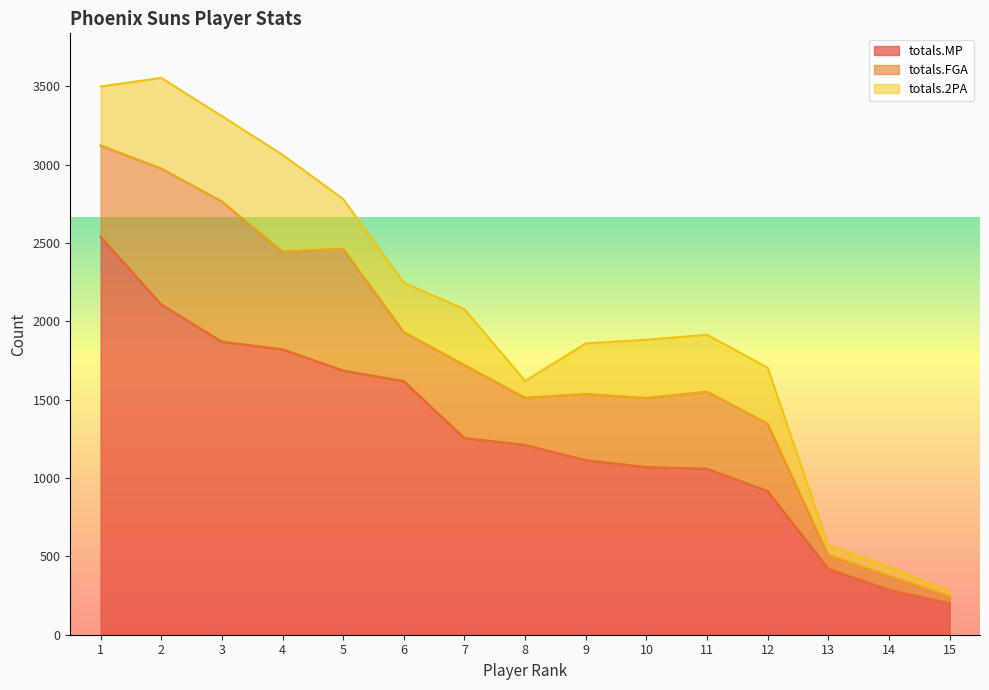

What is the difference between the maximum and minimum values in the totals.MP series?

2340